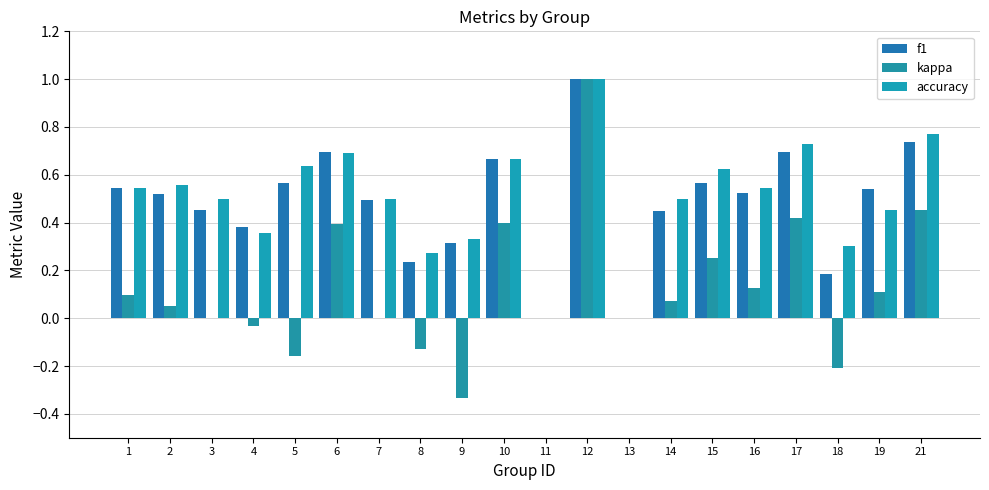

True or false: f1 has a value of 0.5 at 19.

True